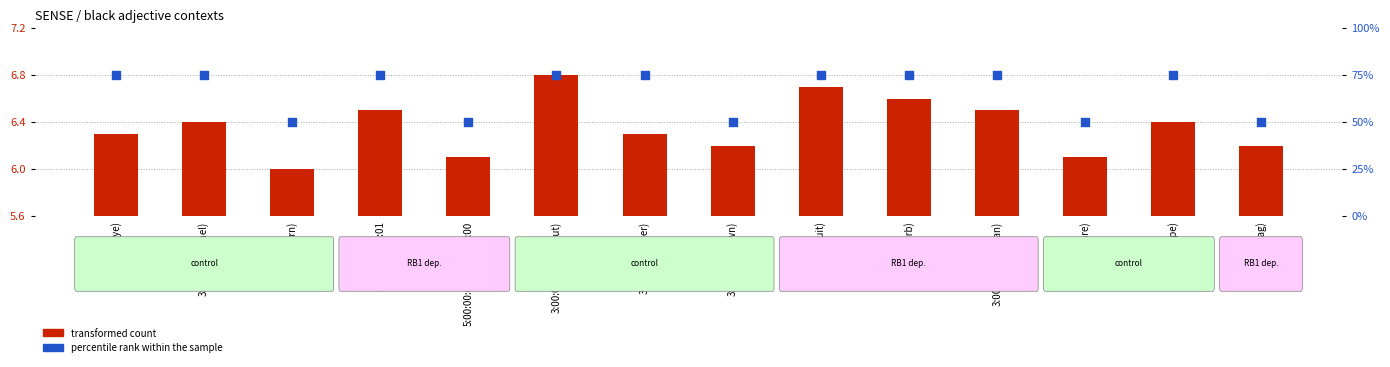

Which series contains the lowest Y value?

transformed count